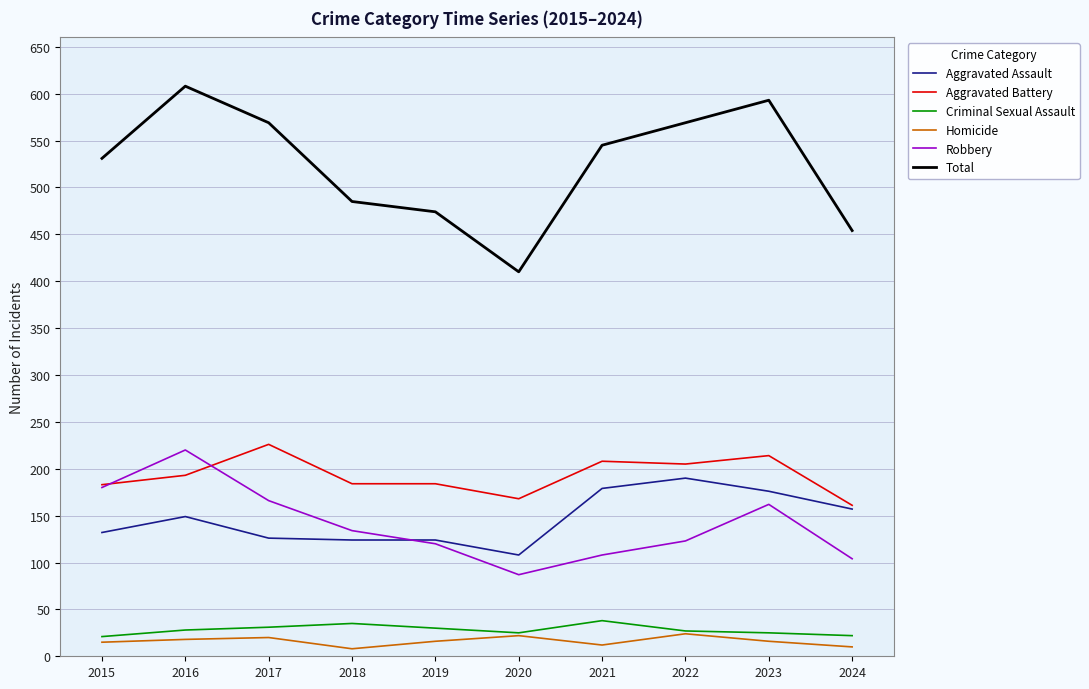

What value does the Homicide series have at 2021, to the nearest 5?

10